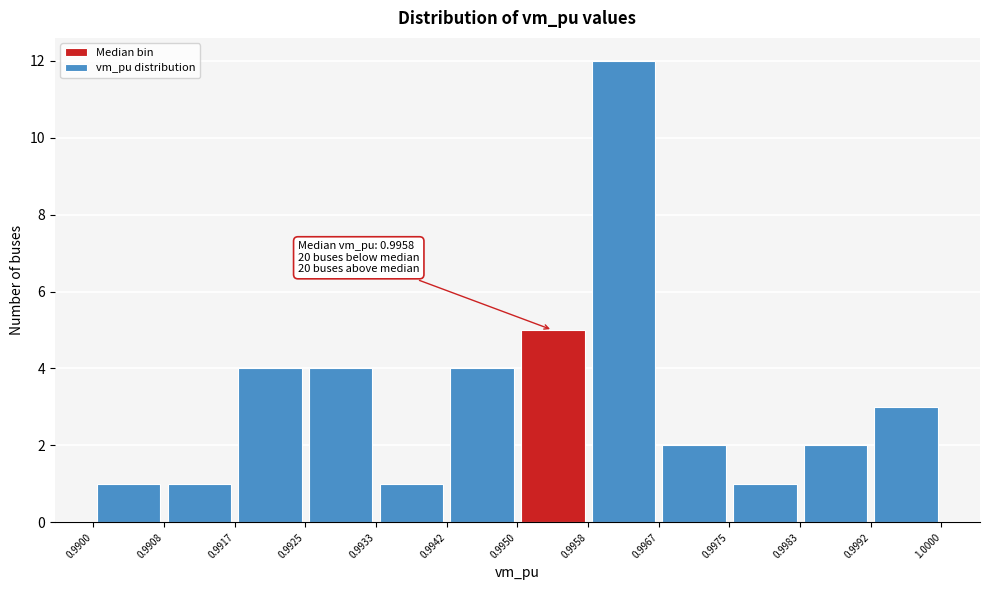

Which range on the x-axis has the tallest bar?

0.9958 to 0.9967